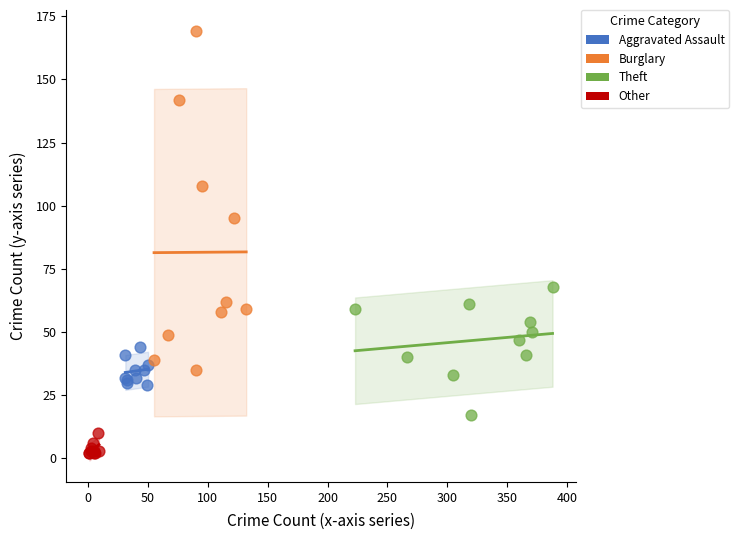

Which series reaches the maximum Y coordinate?

Burglary